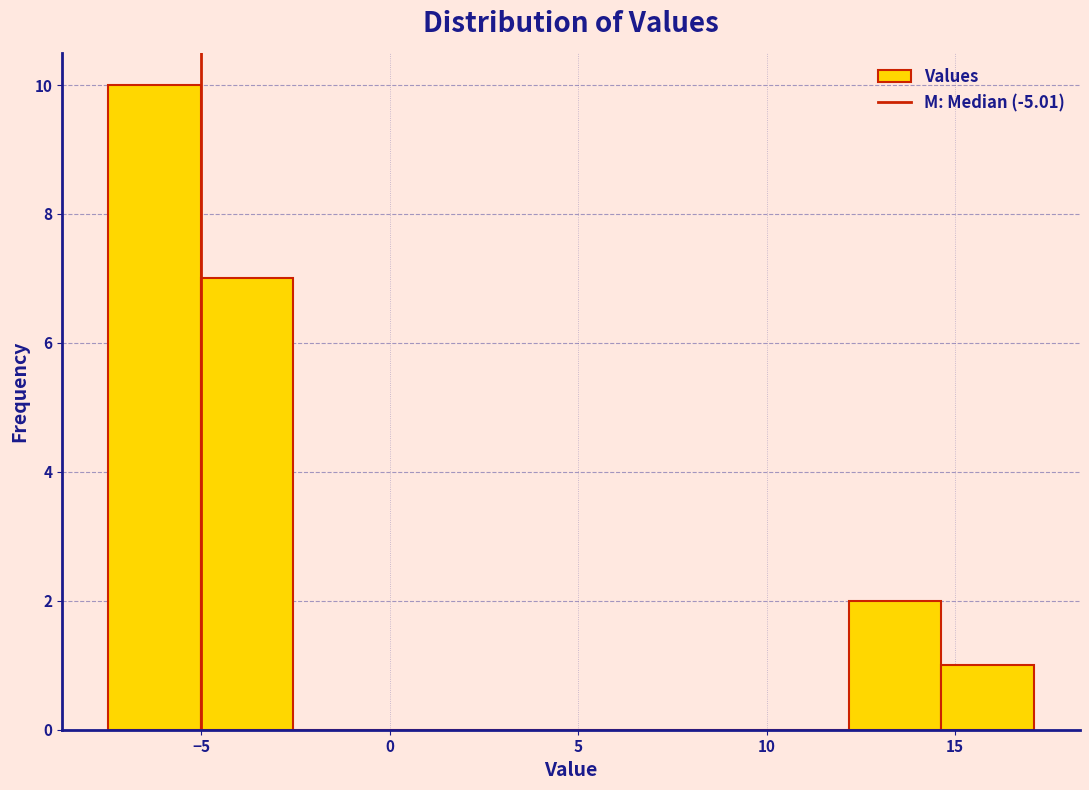

How tall is the bar that spans 14.5 to 17.0 on the x-axis? Neither the bar edges nor the heights are printed on the chart, so give them approximately, as read against the axes.

1